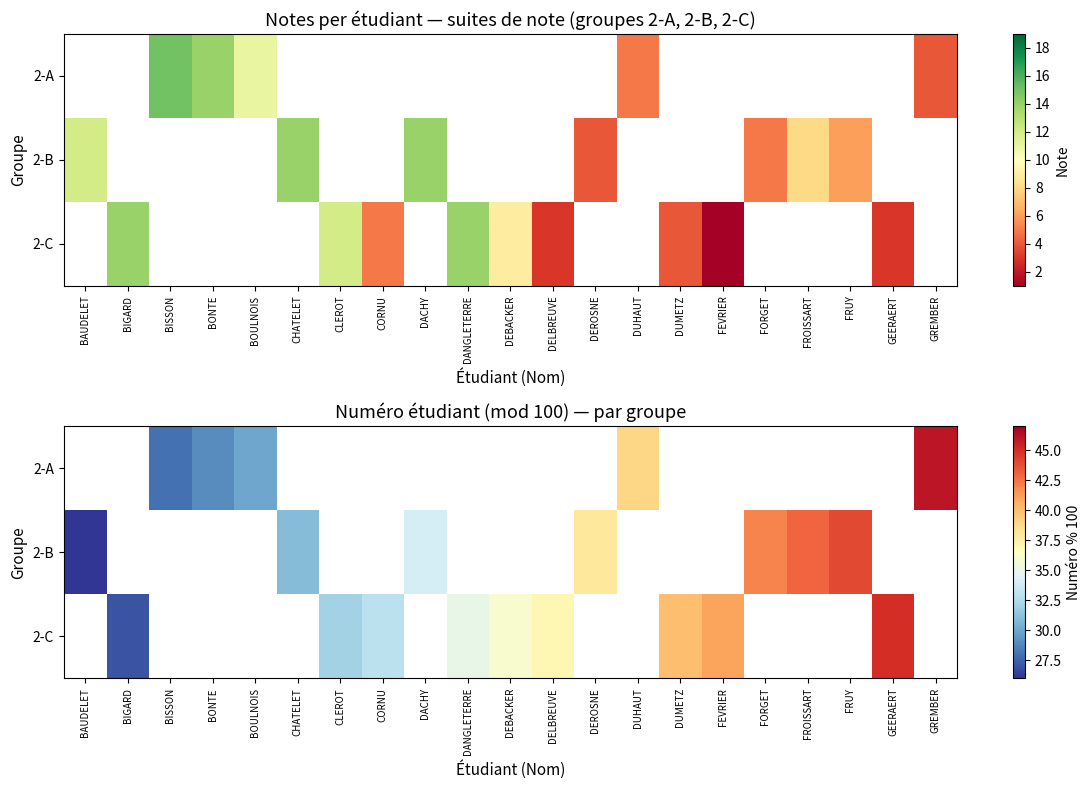

Count the number of categories in the chart.

21